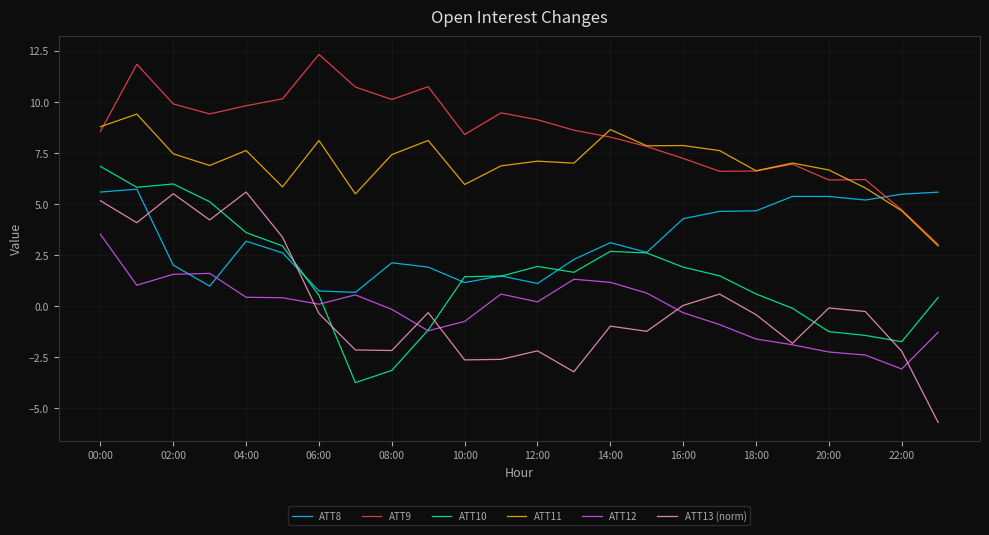

What is the difference between the maximum and minimum values in the ATT11 series?

6.5